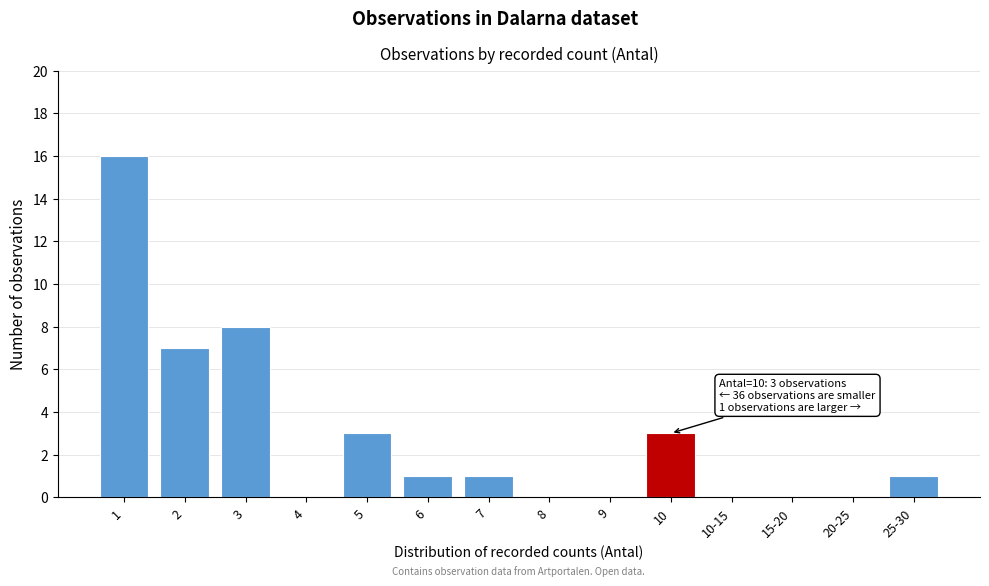

Reading left to right, transcribe all the data shown in this chart.

1=16	2=7	3=8	4=0	5=3	6=1	7=1	8=0	9=0	10=3	10-15=0	15-20=0	20-25=0	25-30=1